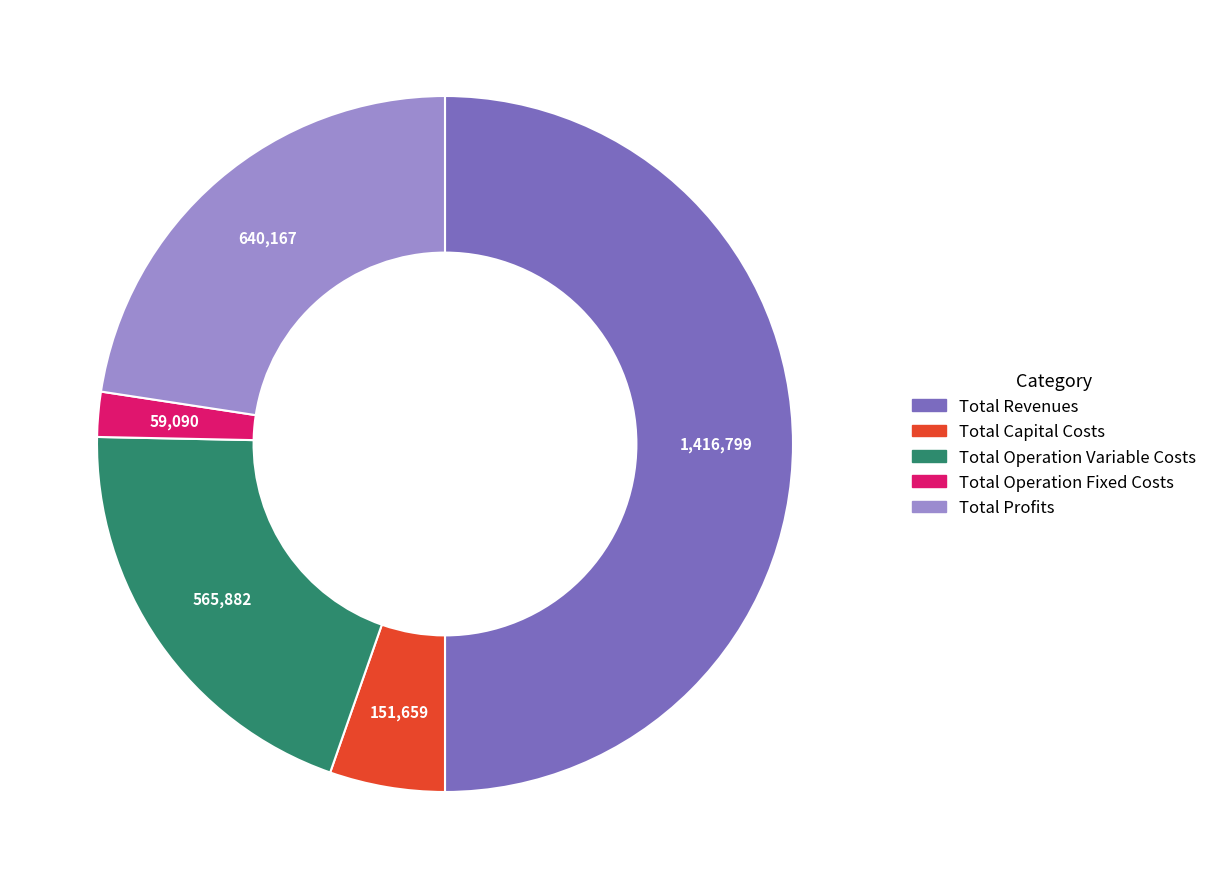

Do Total Capital Costs and Total Operation Fixed Costs together represent more than half of the pie?

No